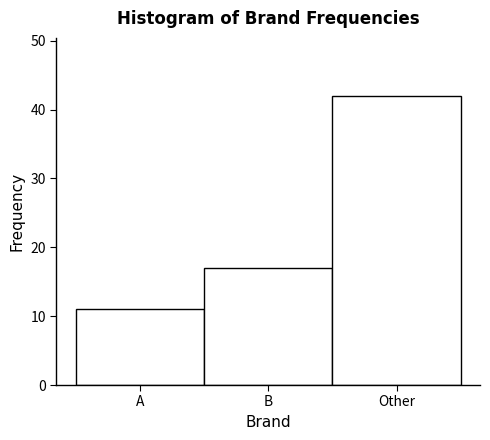

Reading left to right, transcribe all the data shown in this chart.

11	17	42